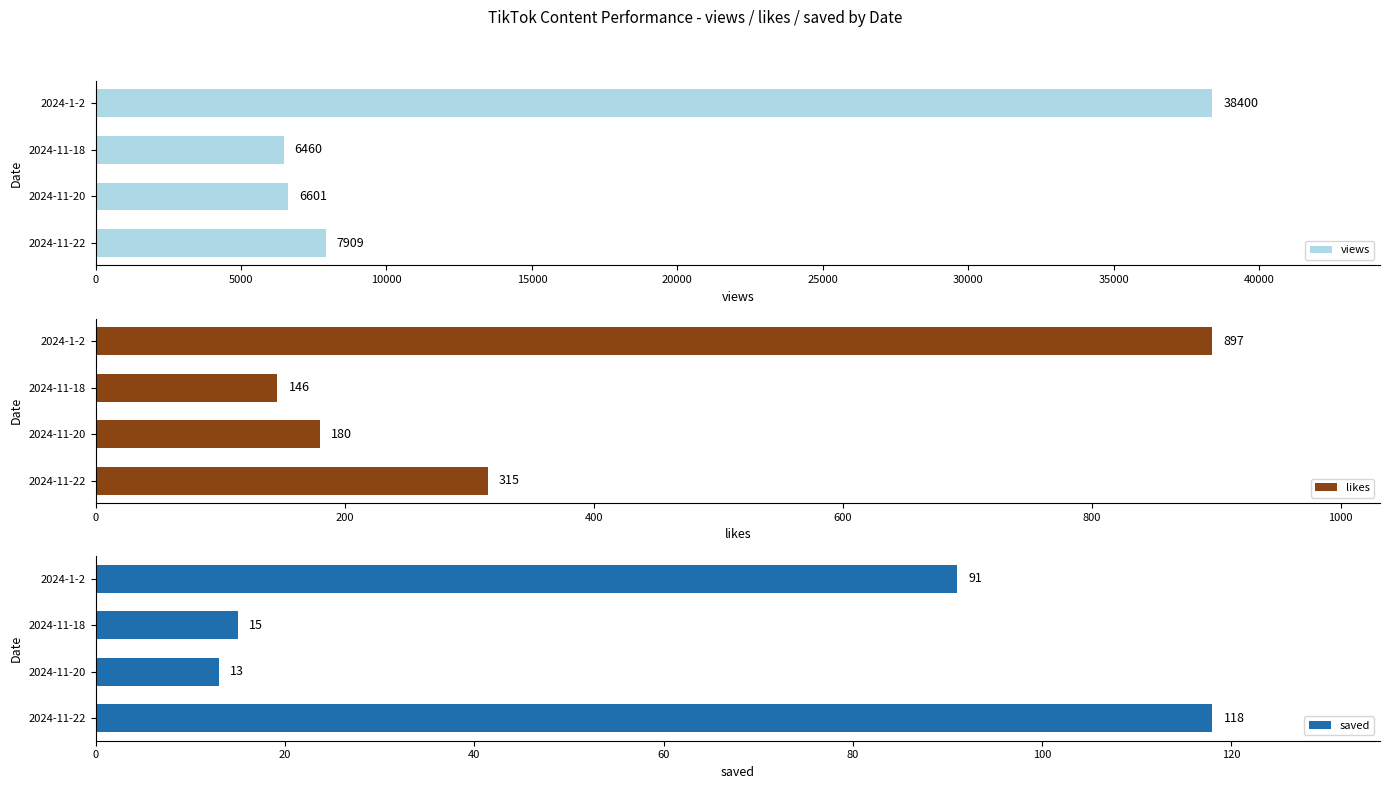

Does the chart contain stacked bars?

No